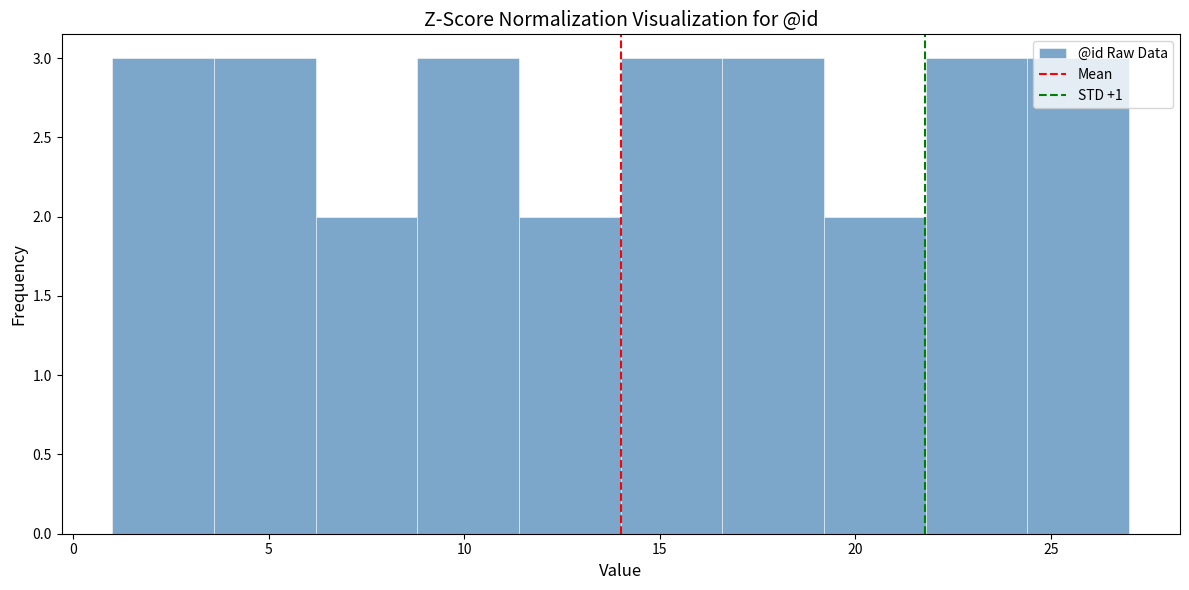

Reading left to right, transcribe this chart: for each bar, give the range it covers on the x-axis and its height. Neither the bar edges nor the heights are printed on the chart, so give them approximately, as read against the axes.

1.0 to 3.6: 3
3.6 to 6.2: 3
6.2 to 8.8: 2
8.8 to 11.4: 3
11.4 to 14.0: 2
14.0 to 16.6: 3
16.6 to 19.2: 3
19.2 to 21.8: 2
21.8 to 24.4: 3
24.4 to 27.0: 3